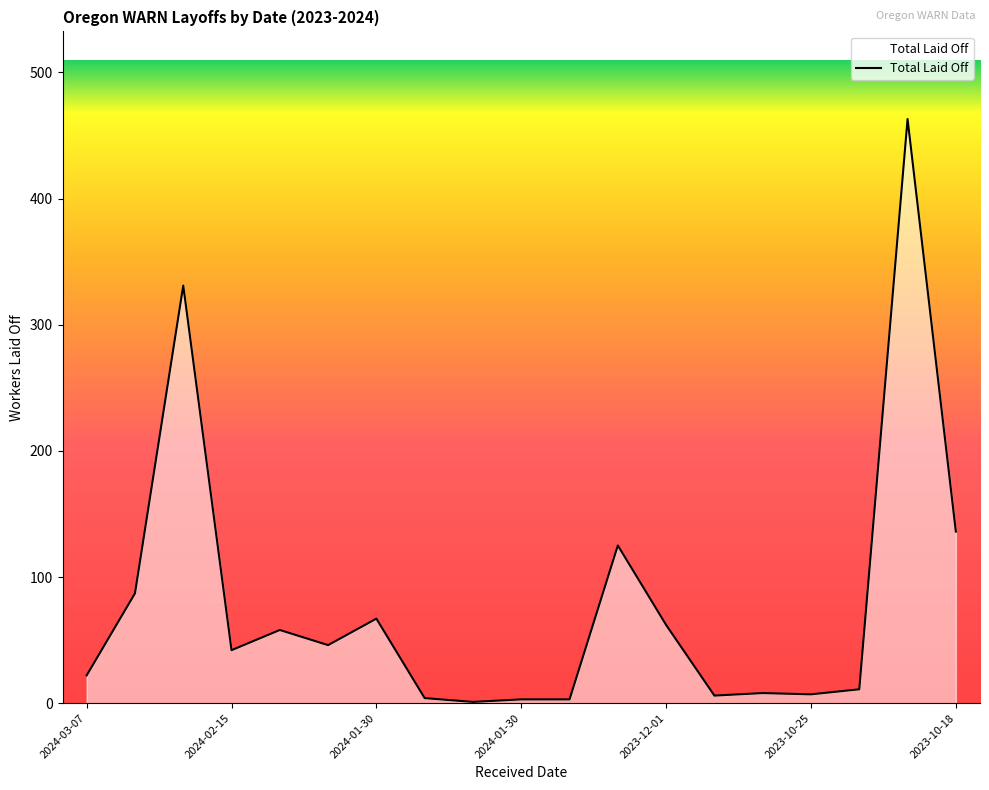

What is the greatest value displayed?

463